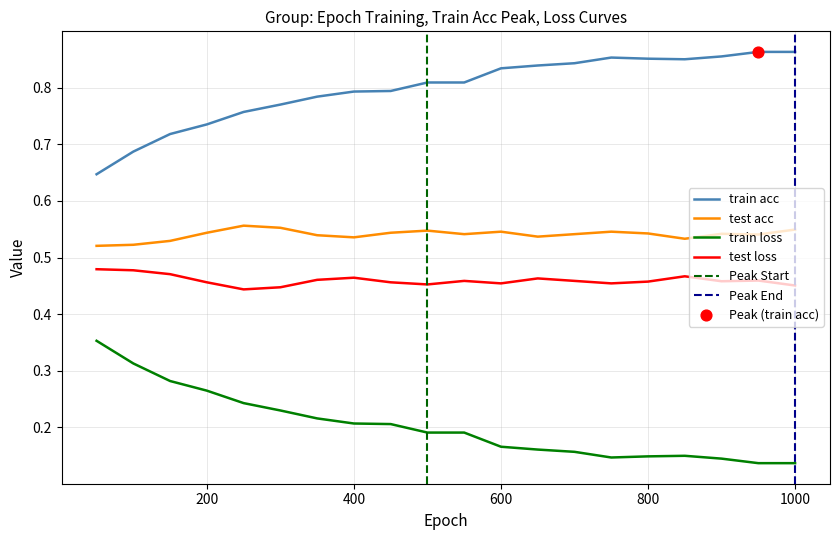

At how many categories does at least one series exceed 0?

20